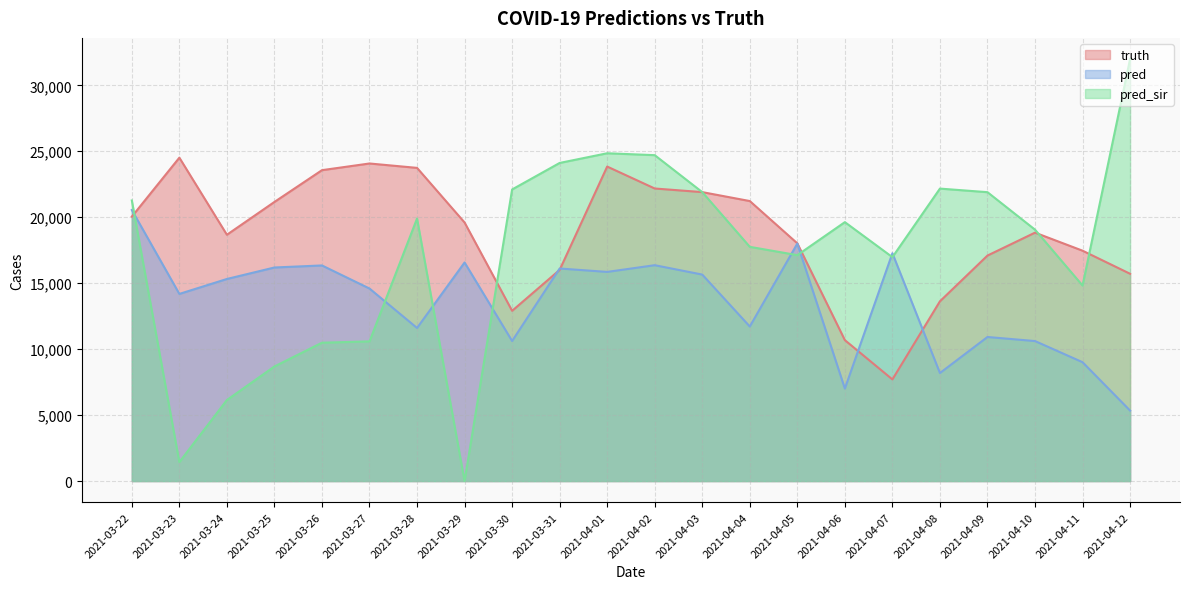

What is the difference between the pred values at 2021-04-06 and 2021-04-02?

9352.5